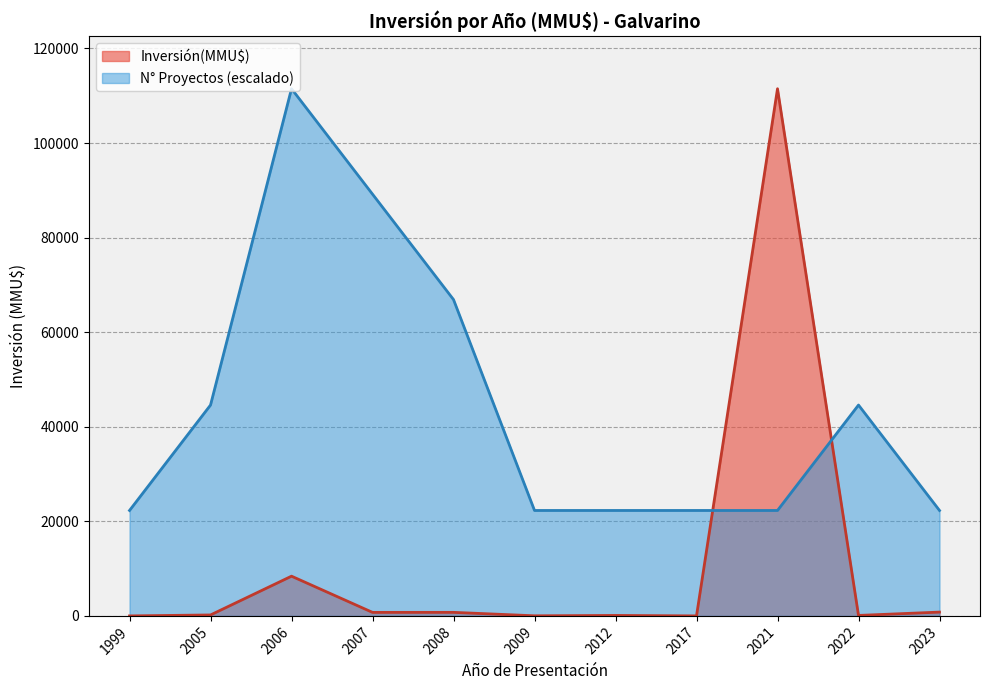

At 2012, list the series in order from smallest to largest.

Inversión(MMU$), N° Proyectos (escalado)